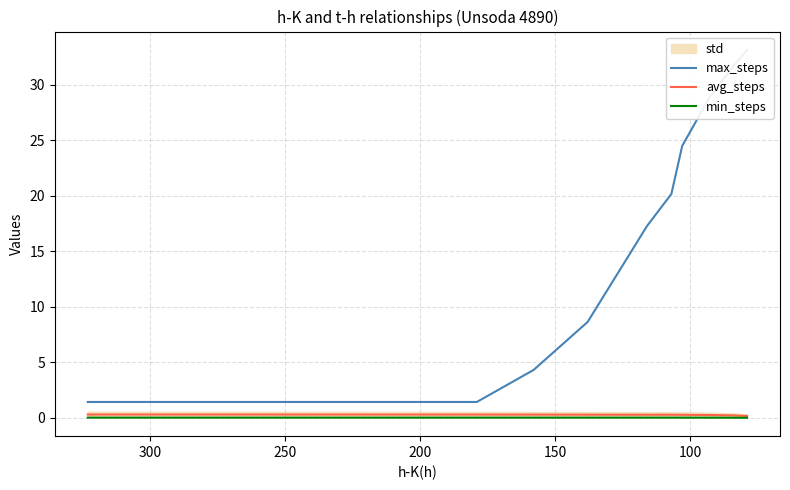

How many values in the max_steps series exceed 17?

6